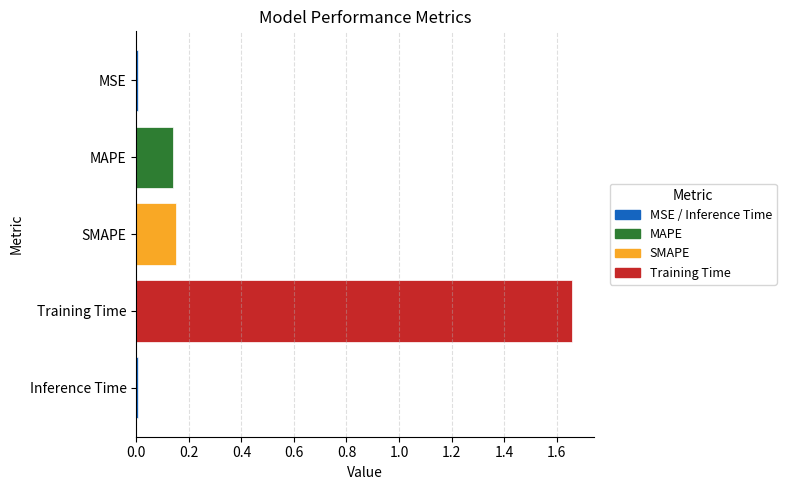

What is the label of the 2nd bar from the top?

MAPE